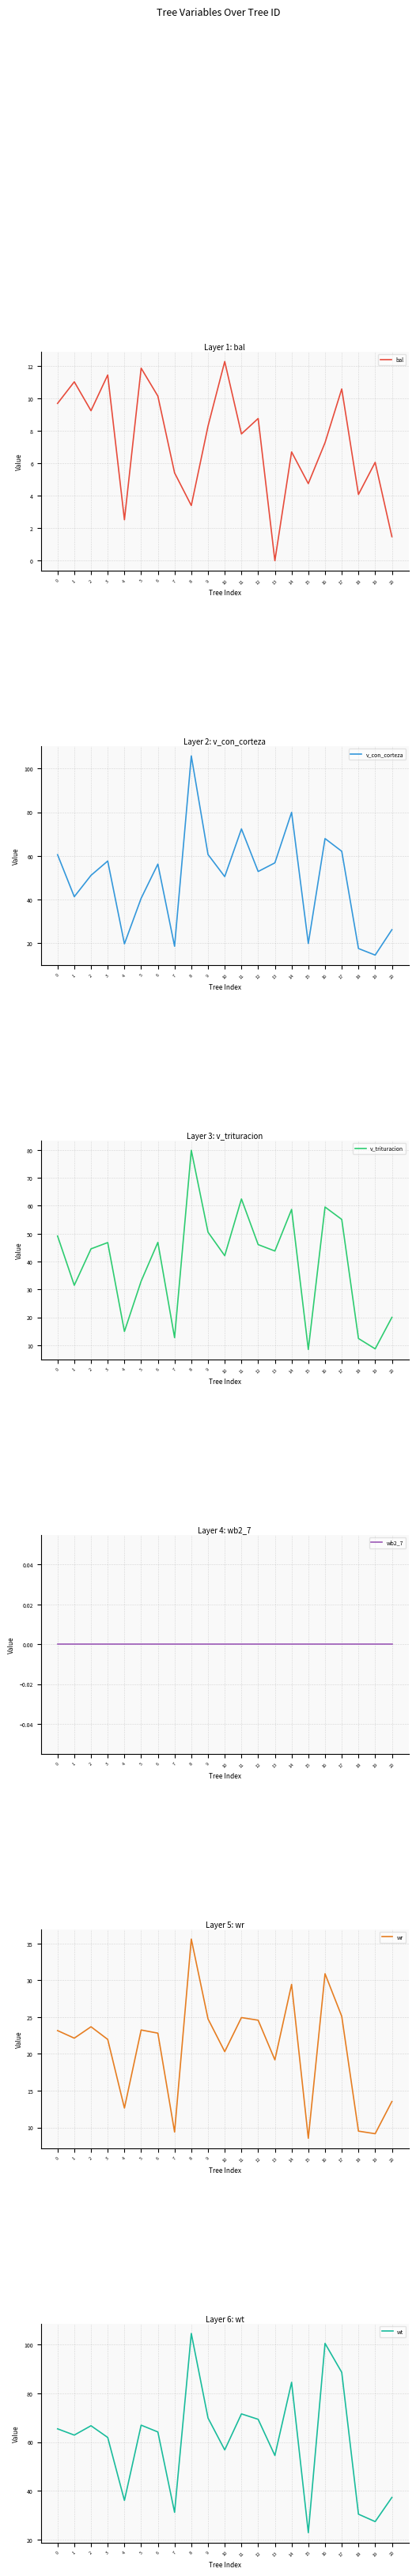

How many interior local peaks does the v_con_corteza series have?

6